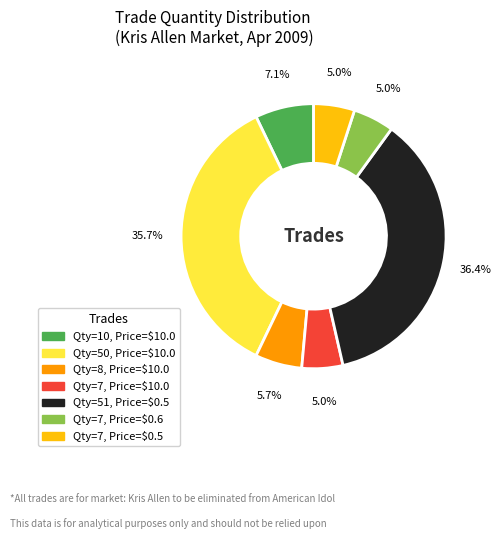

Is there a majority slice in this chart?

No